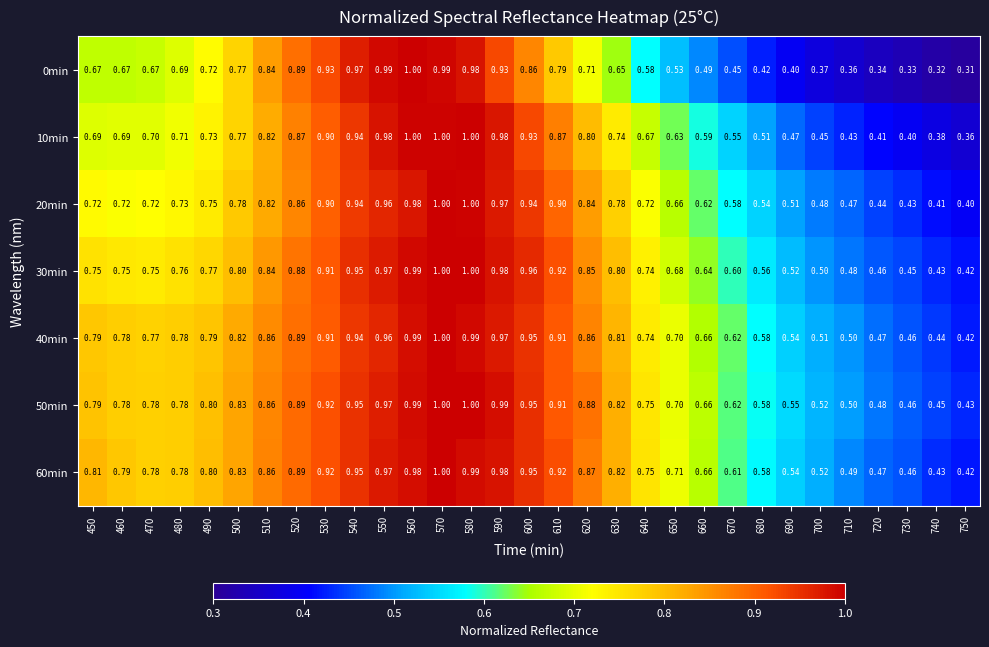

Is the value of 0min at 520 greater than the value of 50min at 710?

Yes